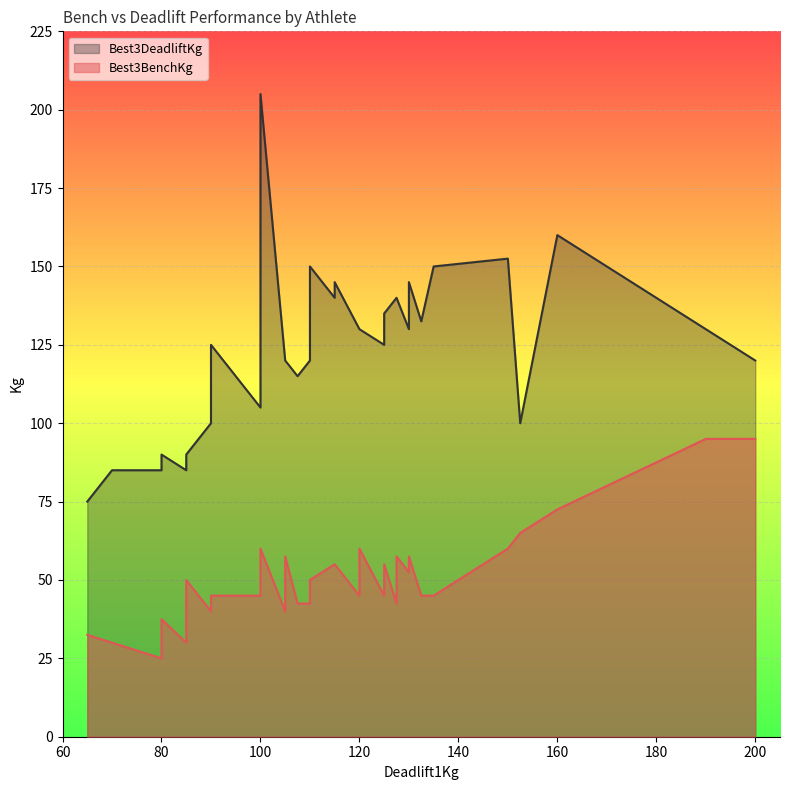

What value does the Best3DeadliftKg series have at 127.5?

140.0